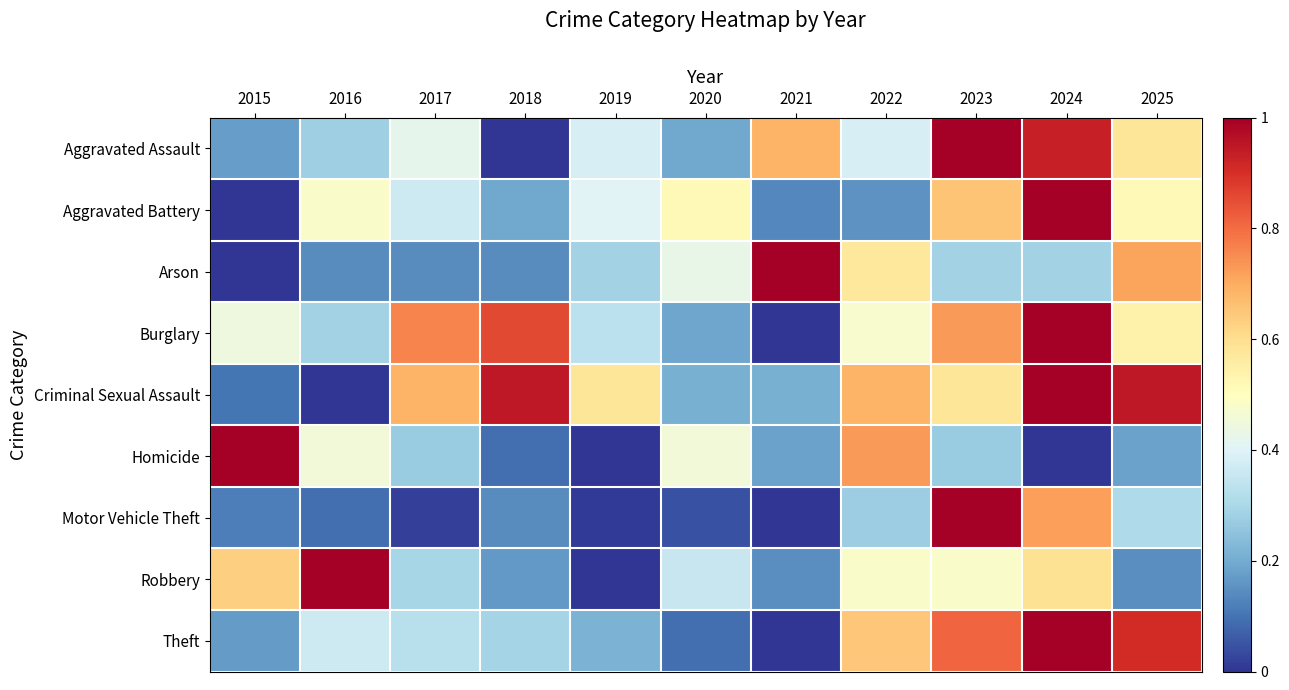

Reading right to left, what are all the values shown in this chart?

Aggravated Assault: 2025=0.6	2024=0.9	2023=1.0	2022=0.4	2021=0.7	2020=0.2	2019=0.4	2018=0.0	2017=0.4	2016=0.3	2015=0.2
Aggravated Battery: 2025=0.5	2024=1.0	2023=0.7	2022=0.2	2021=0.1	2020=0.5	2019=0.4	2018=0.2	2017=0.4	2016=0.5	2015=0.0
Arson: 2025=0.7	2024=0.3	2023=0.3	2022=0.6	2021=1.0	2020=0.4	2019=0.3	2018=0.1	2017=0.1	2016=0.1	2015=0.0
Burglary: 2025=0.5	2024=1.0	2023=0.7	2022=0.5	2021=0.0	2020=0.2	2019=0.3	2018=0.9	2017=0.8	2016=0.3	2015=0.4
Criminal Sexual Assault: 2025=0.9	2024=1.0	2023=0.6	2022=0.7	2021=0.2	2020=0.2	2019=0.6	2018=0.9	2017=0.7	2016=0.0	2015=0.1
Homicide: 2025=0.2	2024=0.0	2023=0.3	2022=0.7	2021=0.2	2020=0.5	2019=0.0	2018=0.1	2017=0.3	2016=0.5	2015=1.0
Motor Vehicle Theft: 2025=0.3	2024=0.7	2023=1.0	2022=0.3	2021=0.0	2020=0.0	2019=0.0	2018=0.1	2017=0.0	2016=0.1	2015=0.1
Robbery: 2025=0.1	2024=0.6	2023=0.5	2022=0.5	2021=0.1	2020=0.4	2019=0.0	2018=0.2	2017=0.3	2016=1.0	2015=0.6
Theft: 2025=0.9	2024=1.0	2023=0.8	2022=0.7	2021=0.0	2020=0.1	2019=0.2	2018=0.3	2017=0.3	2016=0.4	2015=0.2